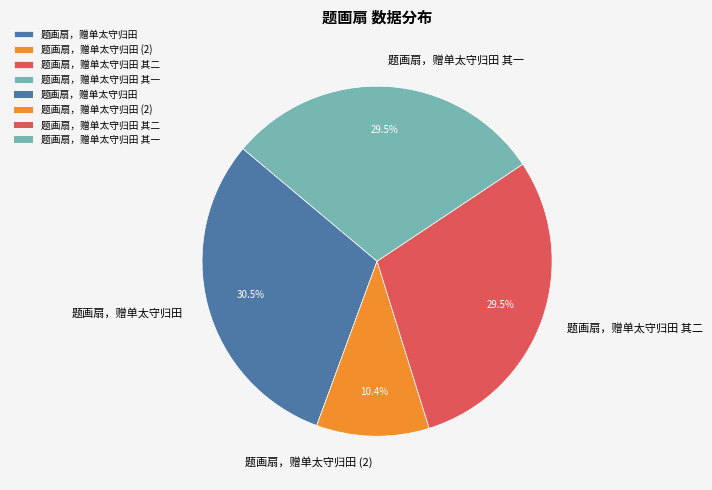

Count the number of slices in the pie.

4